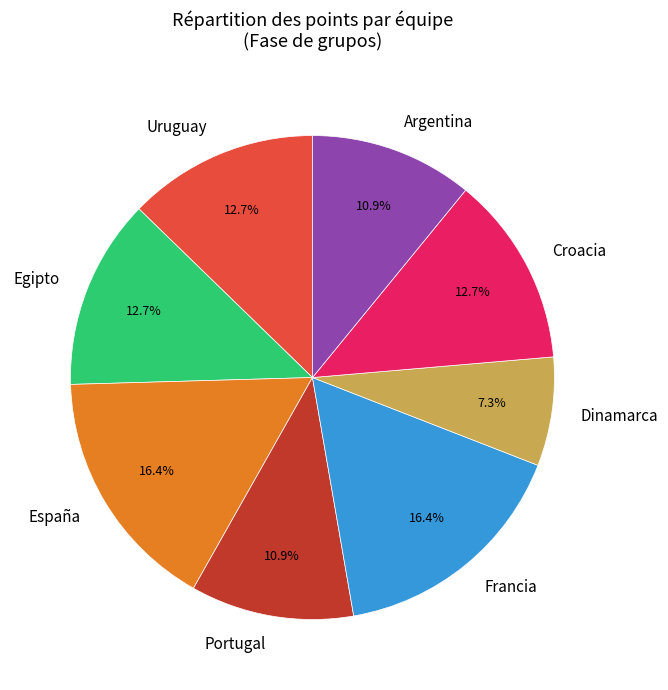

Approximately how many times larger is the value at Francia compared to Argentina?

1.5